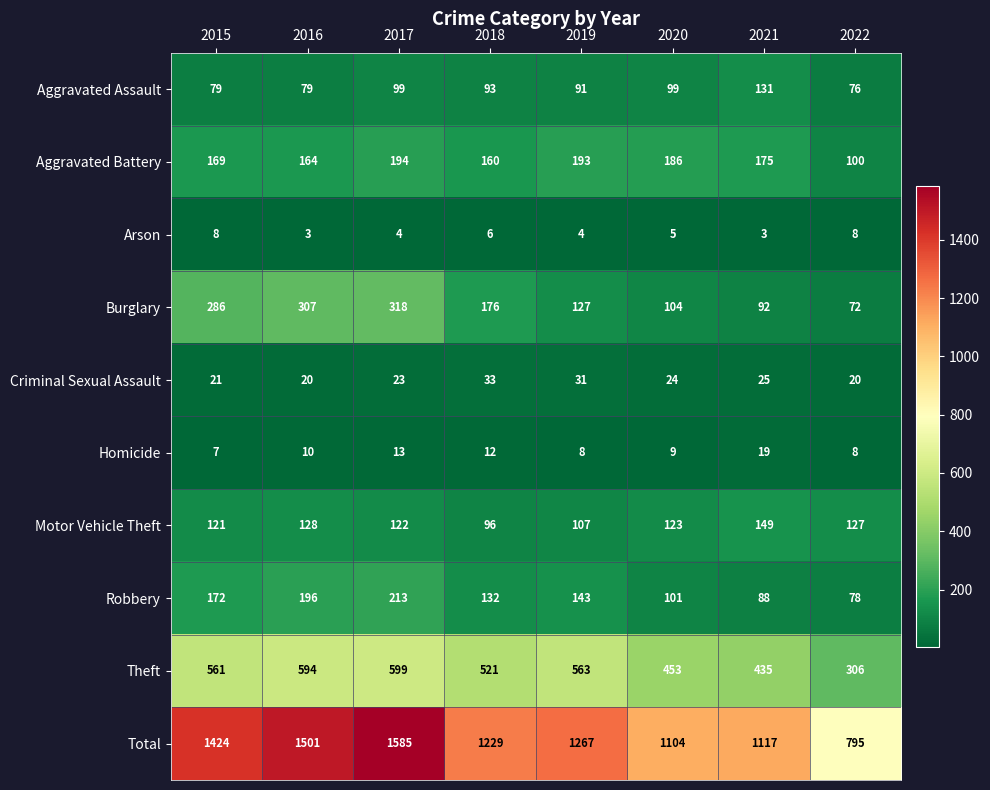

Read the Robbery value at 2016, to the nearest 5.

195